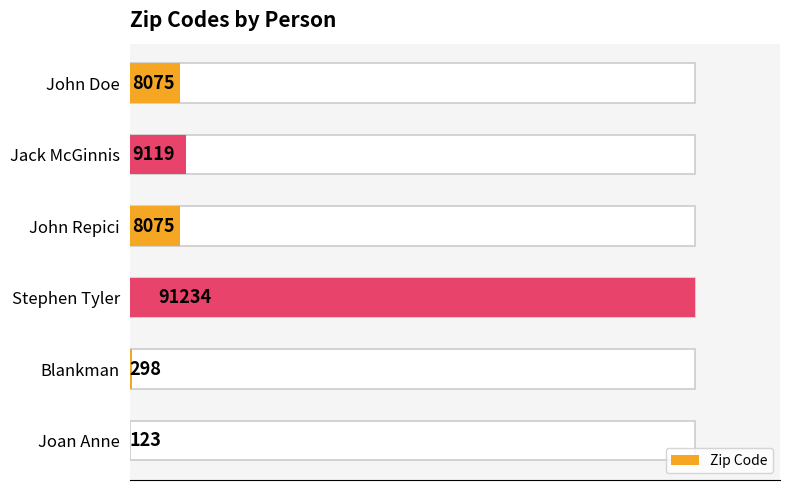

Reading left to right, list all the values displayed in this chart.

8075	9119	8075	91234	298	123